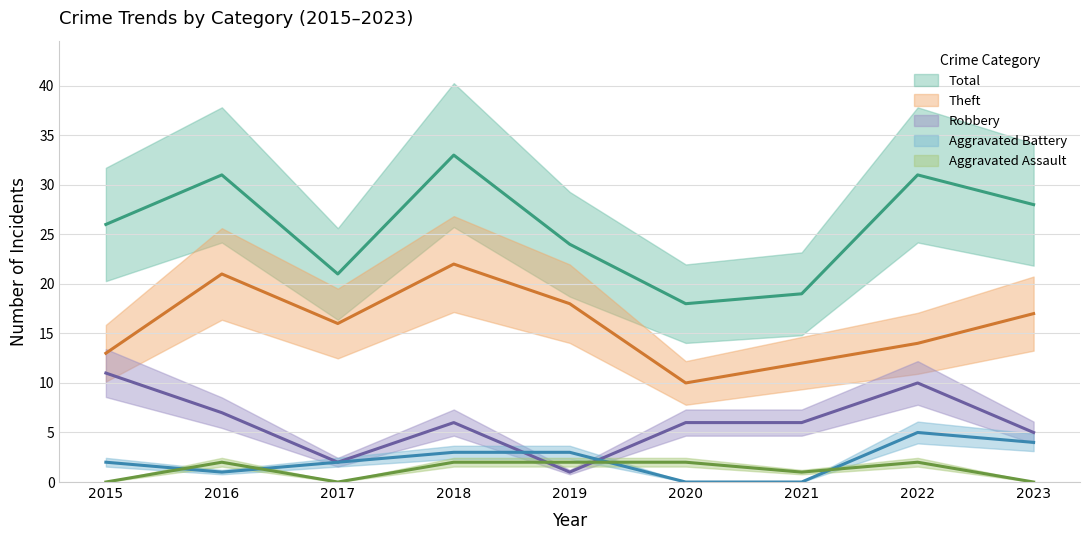

At 2022, list the series in order from largest to smallest.

Total, Theft, Robbery, Aggravated Battery, Aggravated Assault